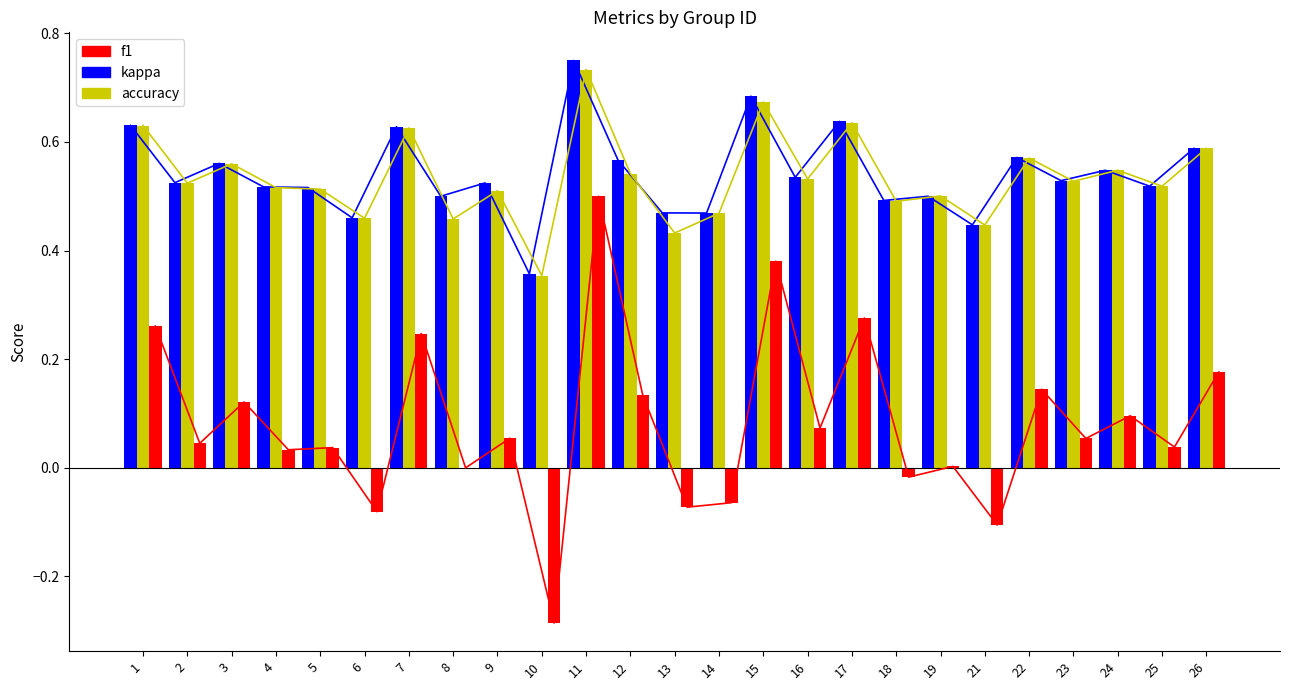

The f1 series shows 0.5 at 6. True or false?

True